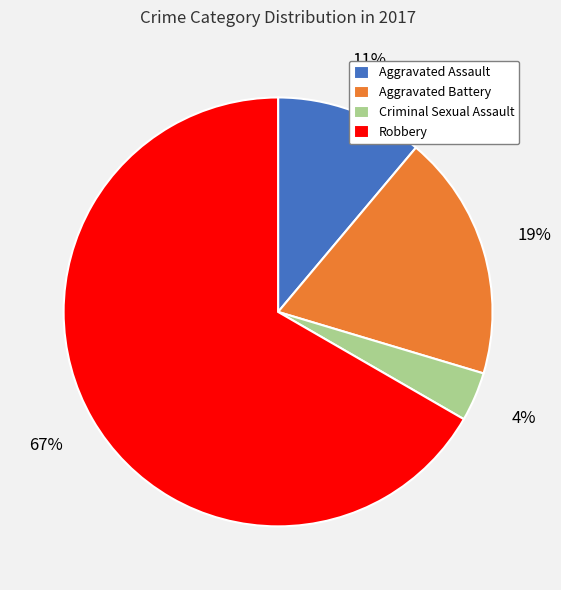

Which category accounts for the majority?

Robbery